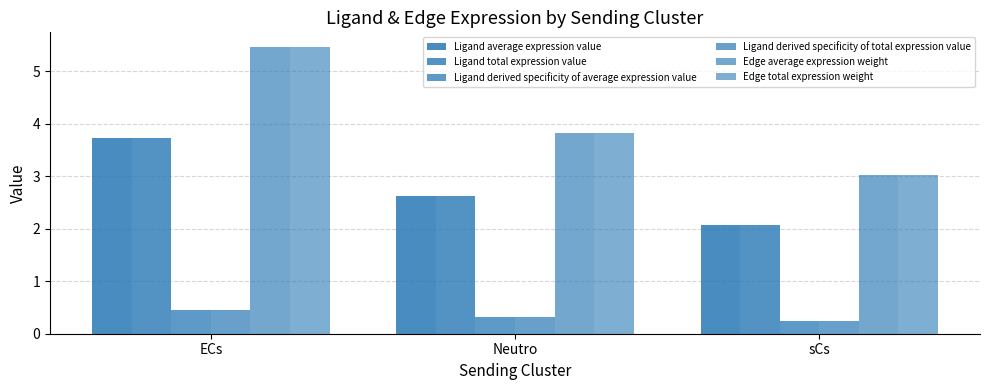

Count the number of categories in the chart.

3